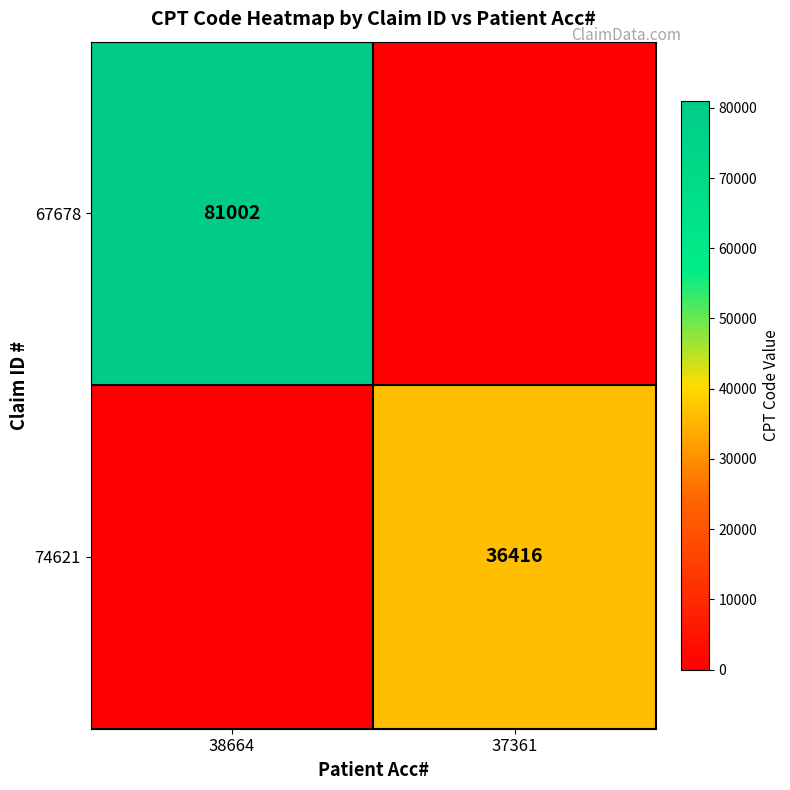

The 74621 series shows 36416 at 37361. True or false?

True